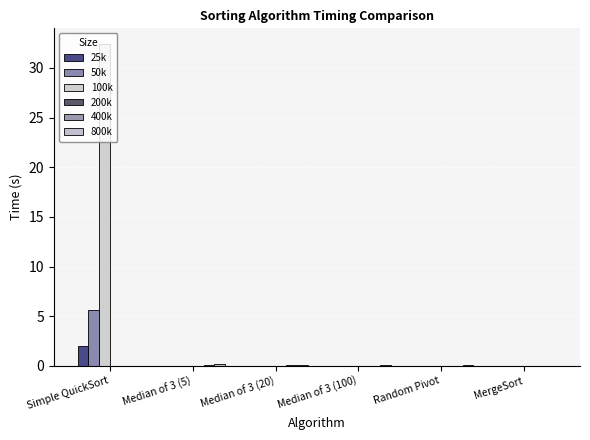

How many distinct data groups are displayed?

6